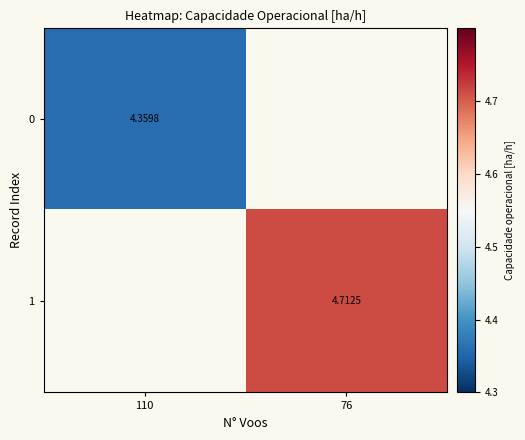

Count the number of categories in the chart.

2